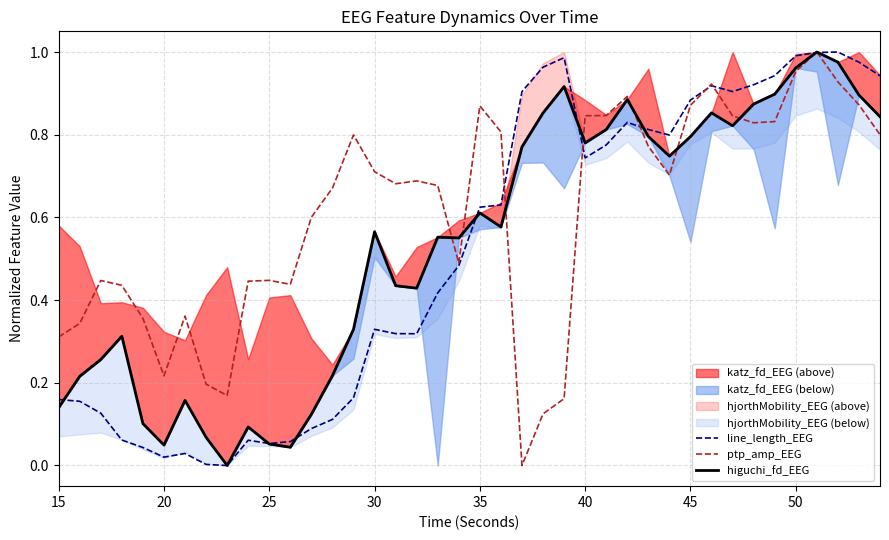

Reading left to right, list all the values displayed in this chart.

line_length_EEG: 0.2	0.2	0.1	0.1	0.0	0.0	0.0	0.0	0.0	0.1	0.1	0.1	0.1	0.1	0.2	0.3	0.3	0.3	0.4	0.5	0.6	0.6	0.9	1.0	1.0	0.7	0.8	0.8	0.8	0.8	0.9	0.9	0.9	0.9	0.9	1.0	1.0	1.0	1.0	0.9
ptp_amp_EEG: 0.3	0.3	0.4	0.4	0.4	0.2	0.4	0.2	0.2	0.4	0.4	0.4	0.6	0.7	0.8	0.7	0.7	0.7	0.7	0.5	0.9	0.8	0.0	0.1	0.2	0.8	0.8	0.9	0.8	0.7	0.9	0.9	0.8	0.8	0.8	1.0	1.0	0.9	0.9	0.8
higuchi_fd_EEG: 0.1	0.2	0.3	0.3	0.1	0.0	0.2	0.1	0.0	0.1	0.1	0.0	0.1	0.2	0.3	0.6	0.4	0.4	0.6	0.6	0.6	0.6	0.8	0.9	0.9	0.8	0.8	0.9	0.8	0.7	0.8	0.9	0.8	0.9	0.9	1.0	1.0	1.0	0.9	0.8